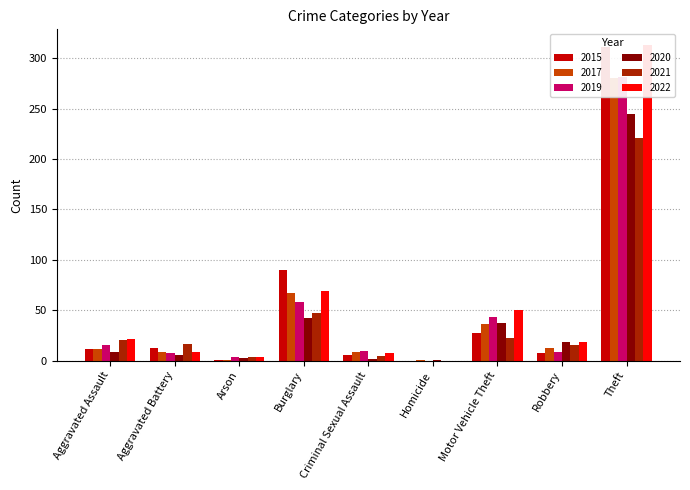

Rank the series at Theft from lowest to highest value.

2021, 2020, 2017, 2019, 2015, 2022